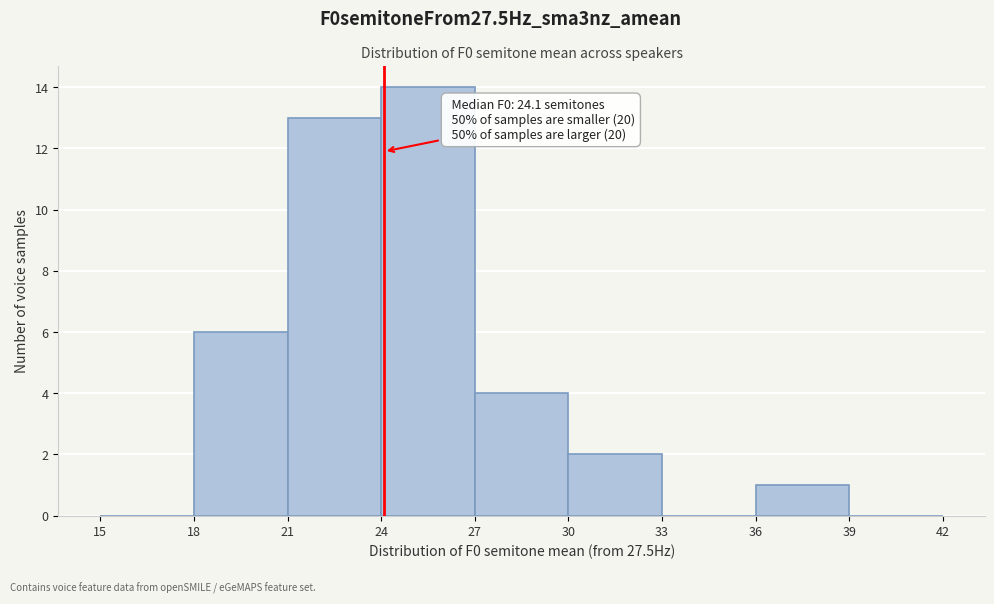

Which range on the x-axis has the tallest bar?

24 to 27